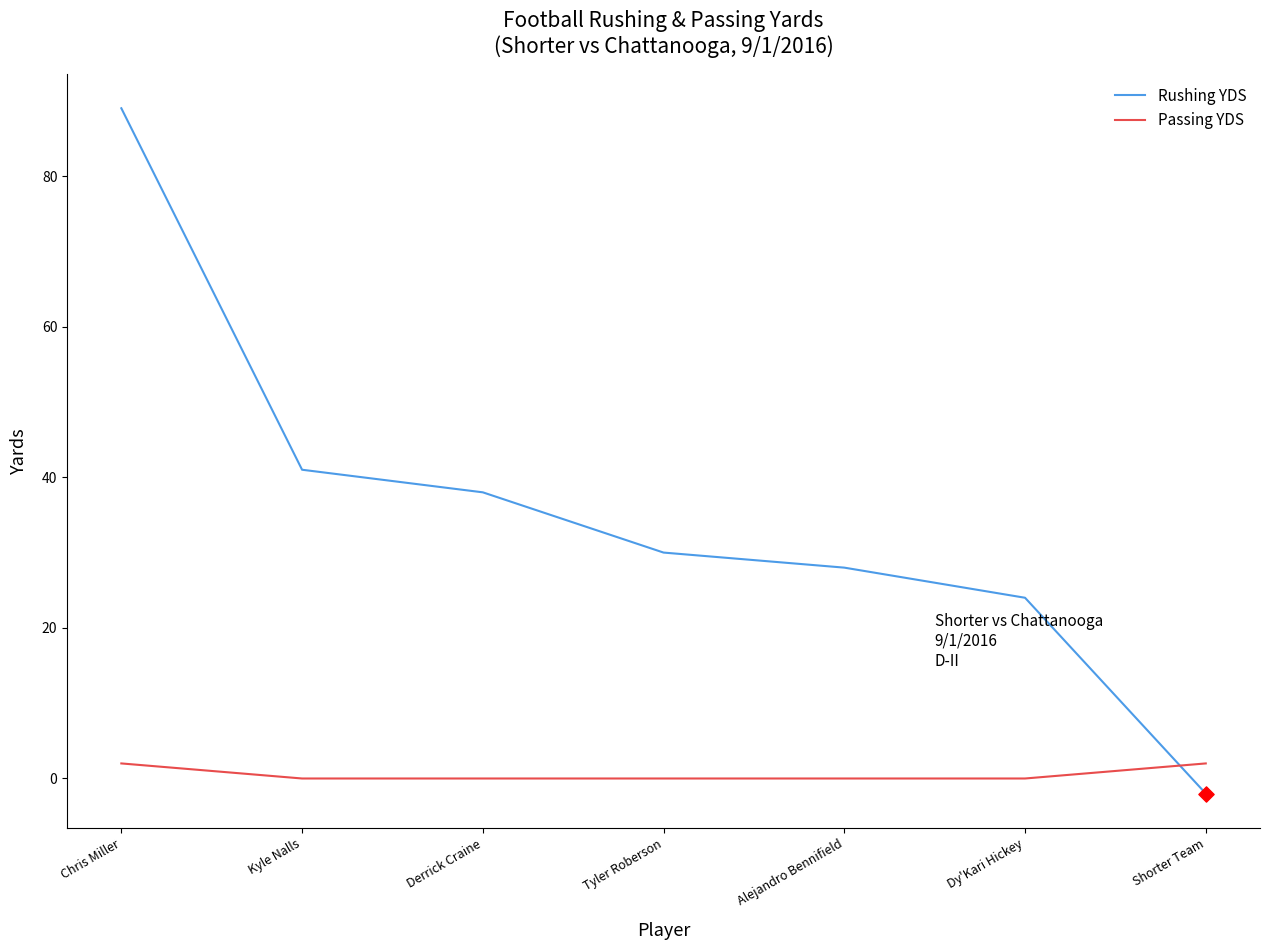

What are all the series names shown in the legend?

Rushing YDS, Passing YDS